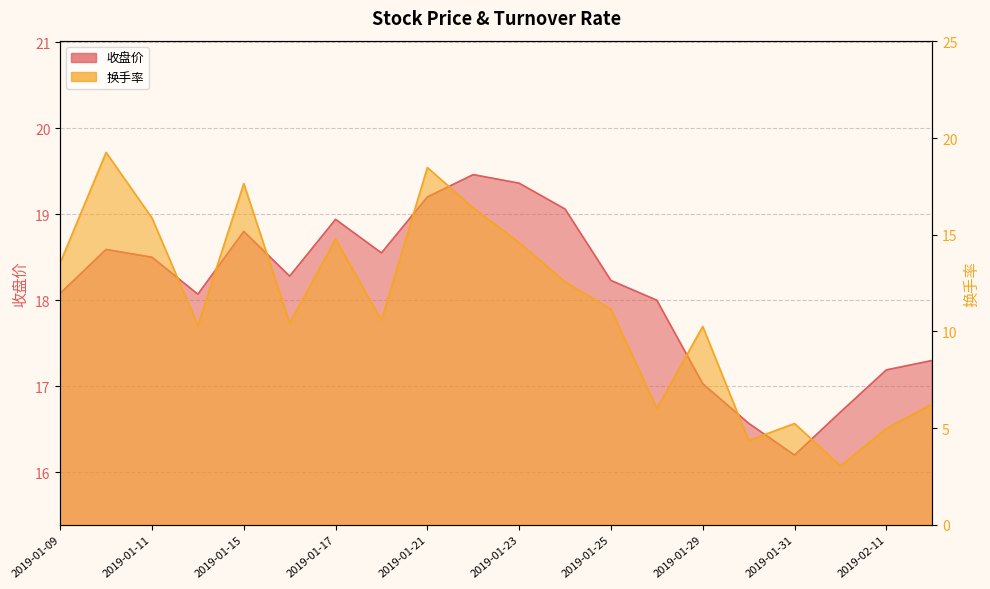

How many data points in 收盘价 are above 18?

13